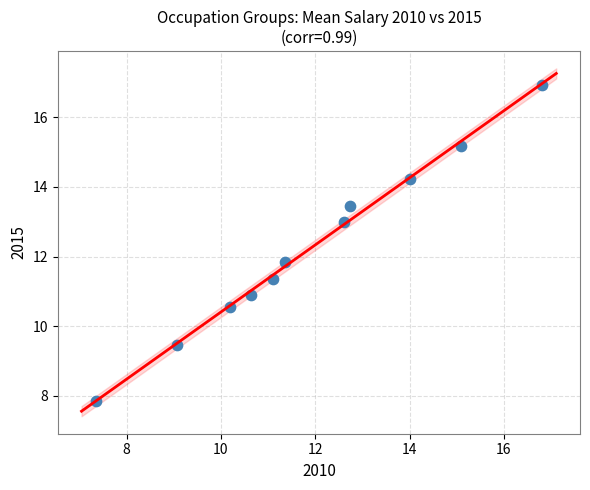

What Y value in the scatter plot is closest to 12?

11.9